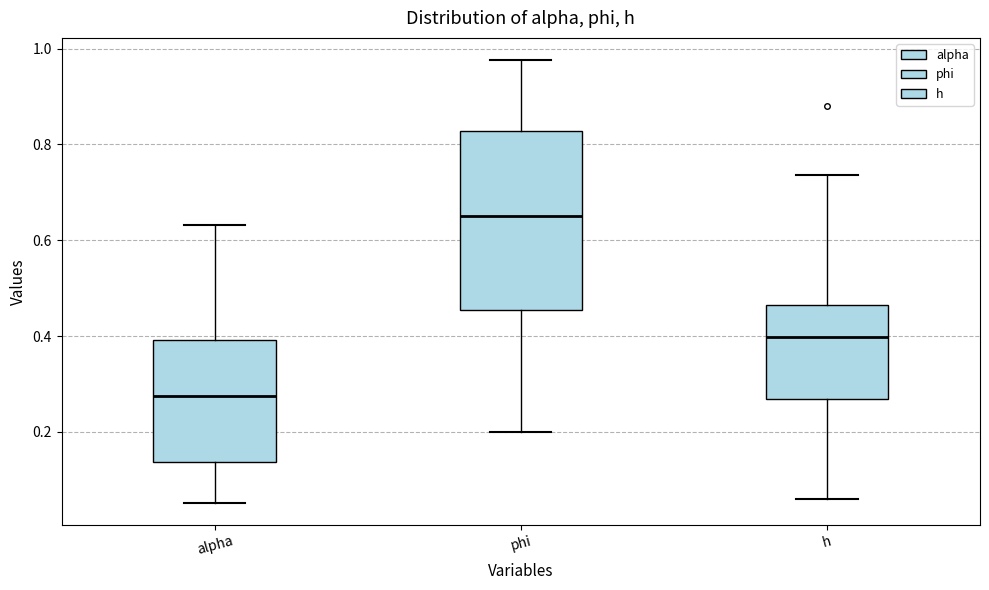

Where is the upper edge of the box for alpha on the y-axis? The values are not printed on the chart, so give them approximately, as read against the axis.

0.40